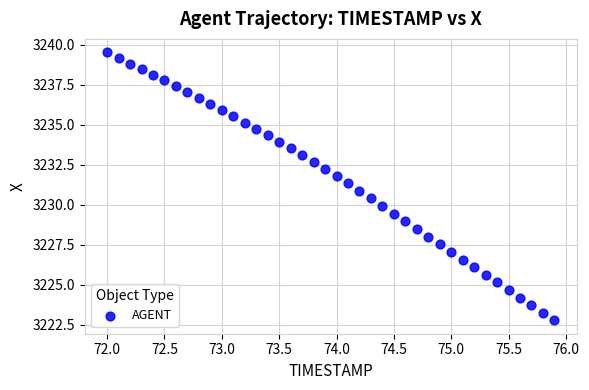

What is the range of X values (max minus min)?

3.9